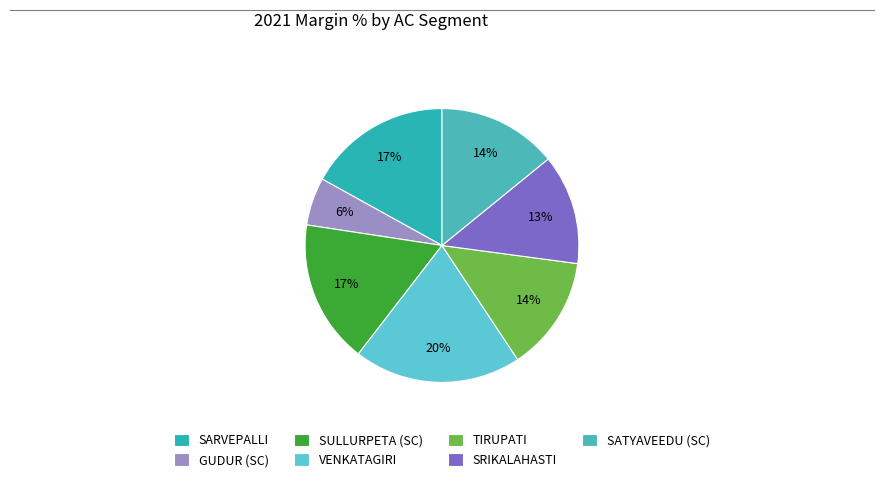

Does any single category account for the majority?

No